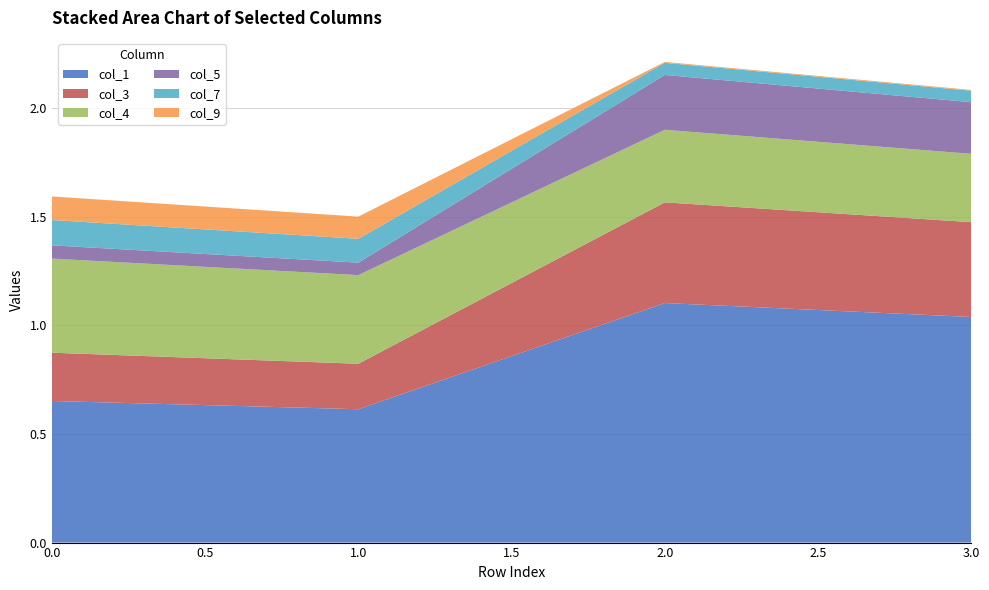

Reading left to right, extract all data points from this chart.

col_1: 0.7	0.6	1.1	1.0
col_3: 0.2	0.2	0.5	0.4
col_4: 0.4	0.4	0.3	0.3
col_5: 0.1	0.1	0.3	0.2
col_7: 0.1	0.1	0.1	0.1
col_9: 0.1	0.1	0.0	0.0